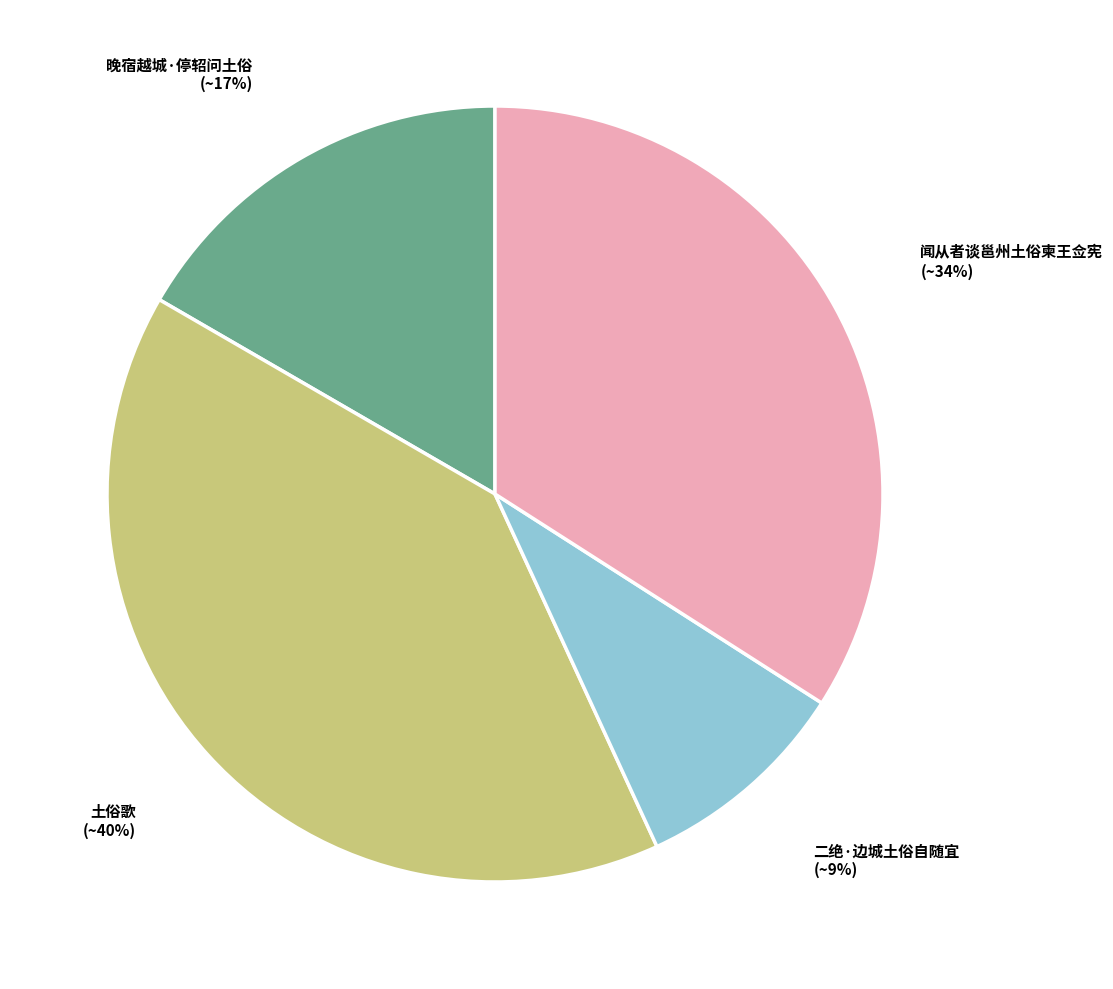

How many segments does this pie chart have?

4